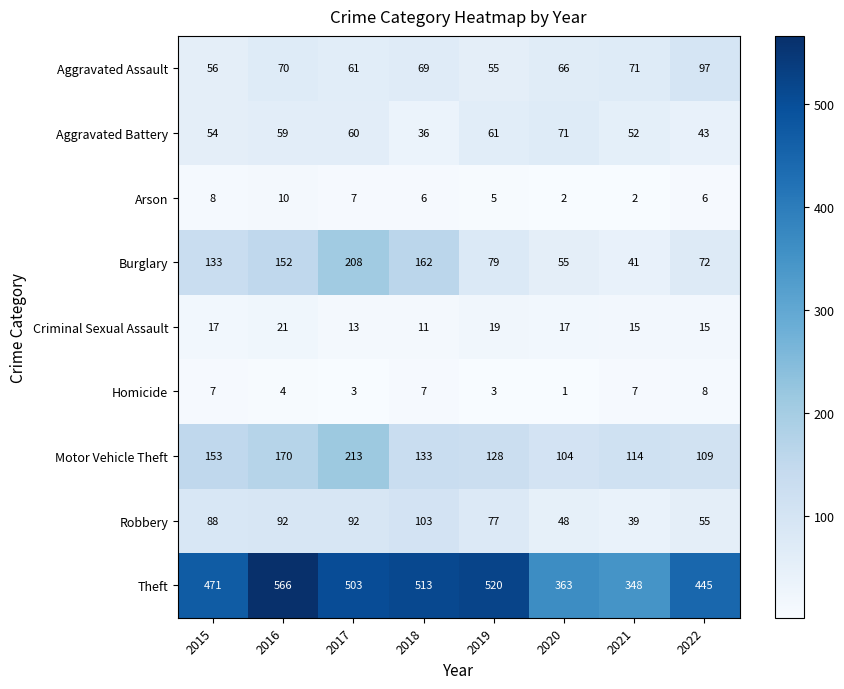

Count the number of data series in this chart.

9